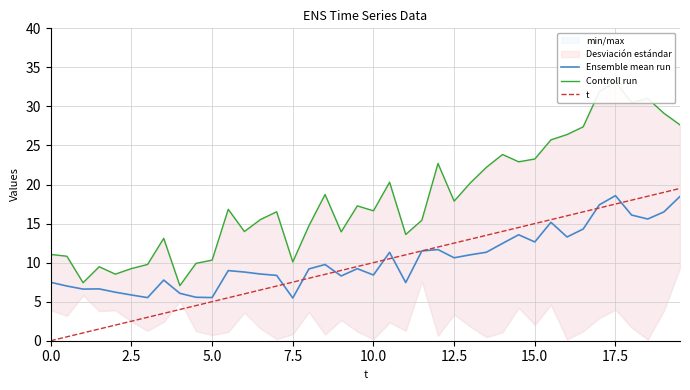

The value of t at 10.0 is 10.0. True or false?

True